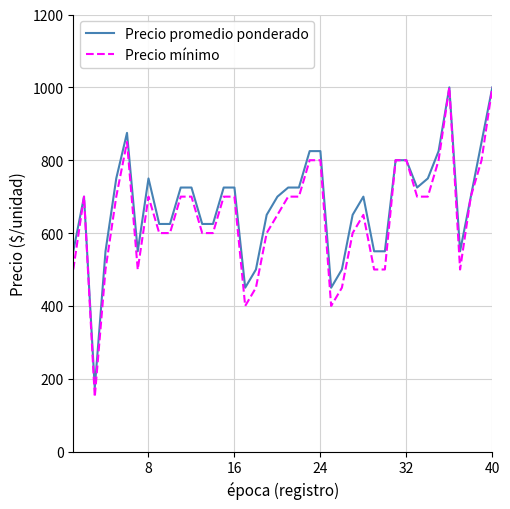

What is the minimum value for Precio promedio ponderado?

175